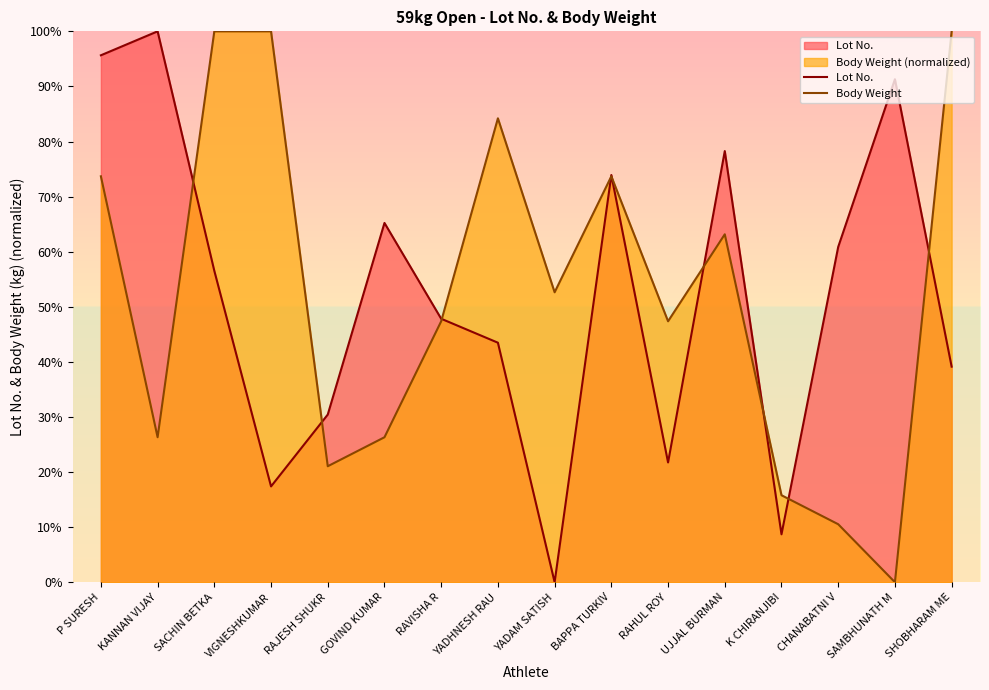

What is the total value across all series at BAPPA TURKIV?

147.6